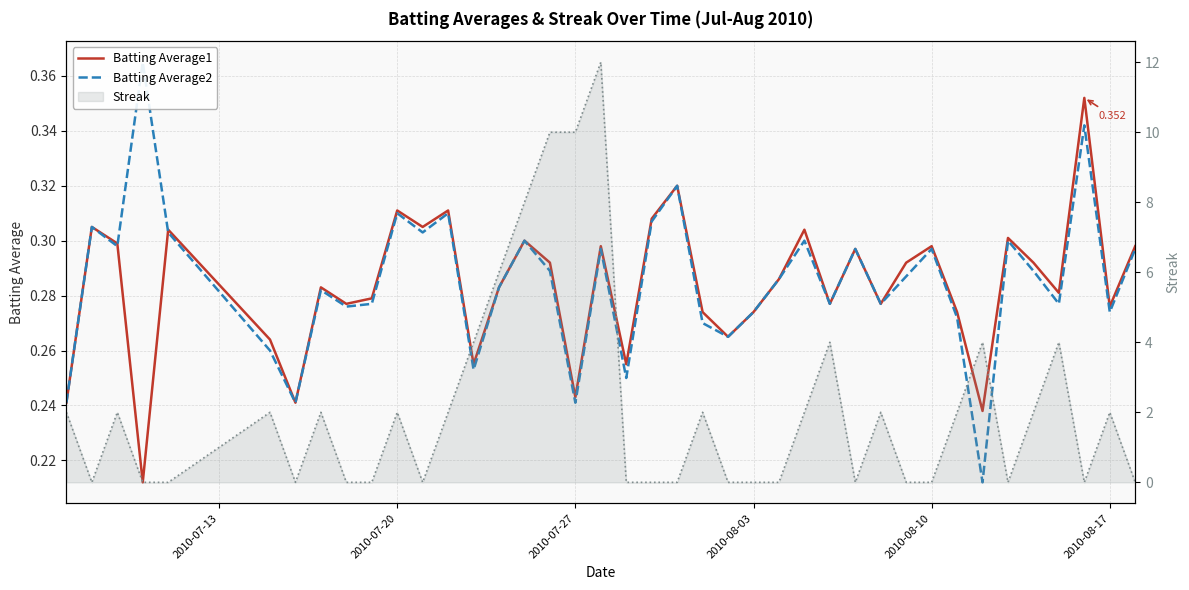

What is the value of the Batting Average1 point at the 10th from the left?

0.3